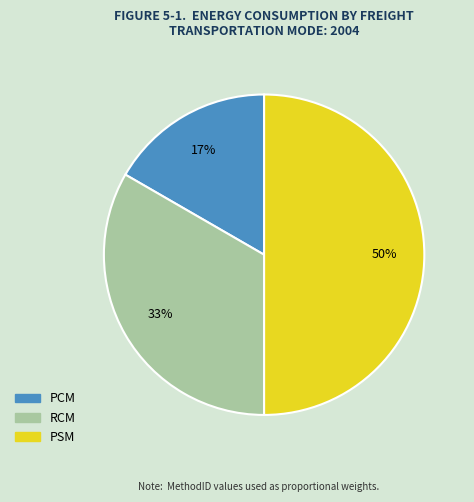

To the nearest percent, what percentage of the pie is PCM?

17%